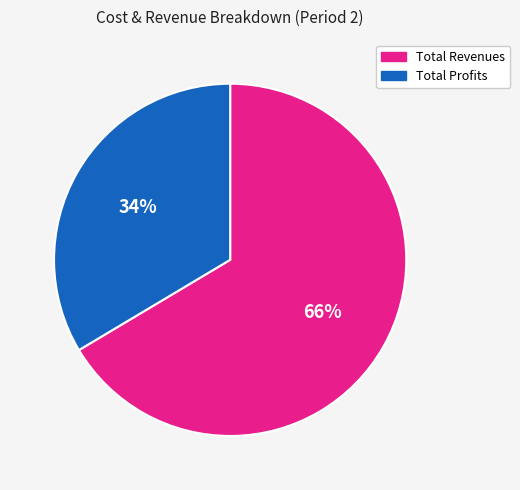

To the nearest percent, what is the average slice percentage?

50%